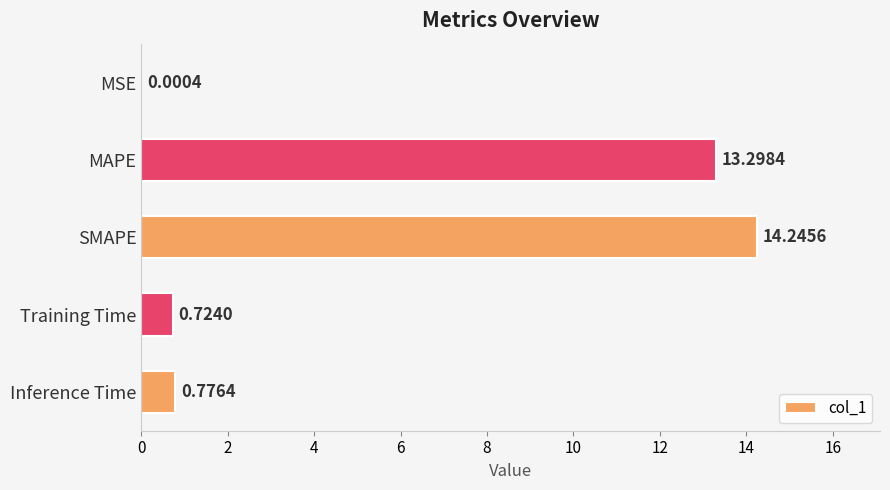

Between SMAPE and MSE, which is larger?

SMAPE